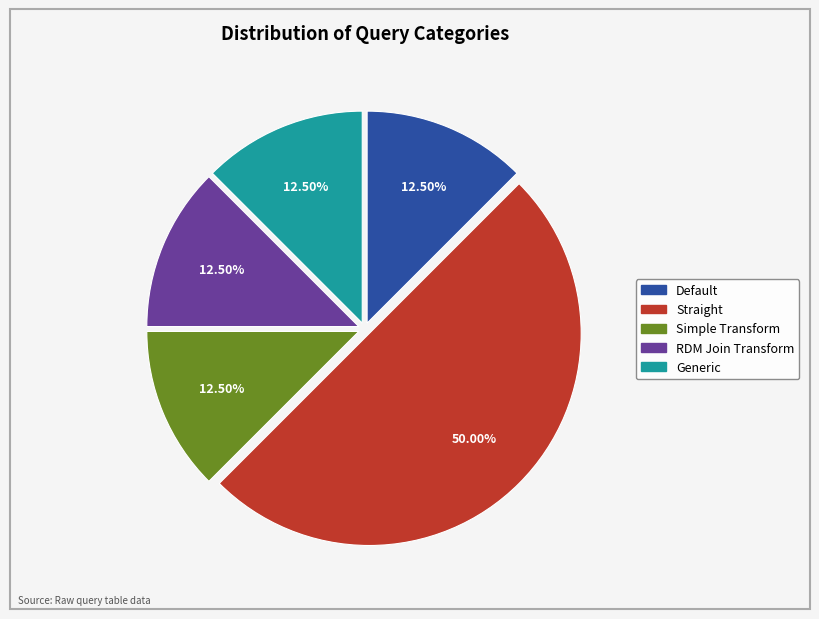

Does Simple Transform represent more than half of the total?

No